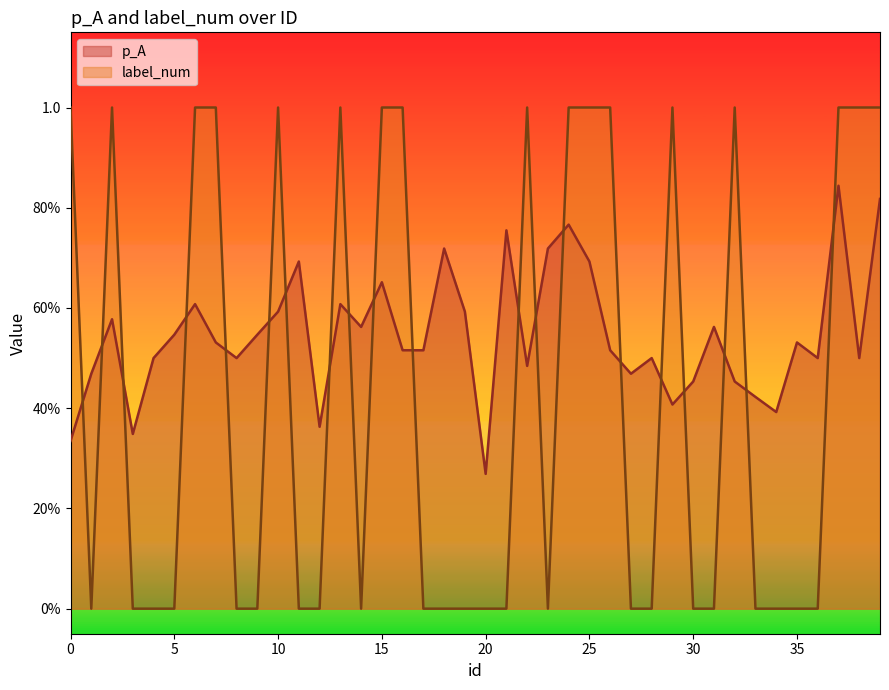

At which label is p_A closest to 0?

20